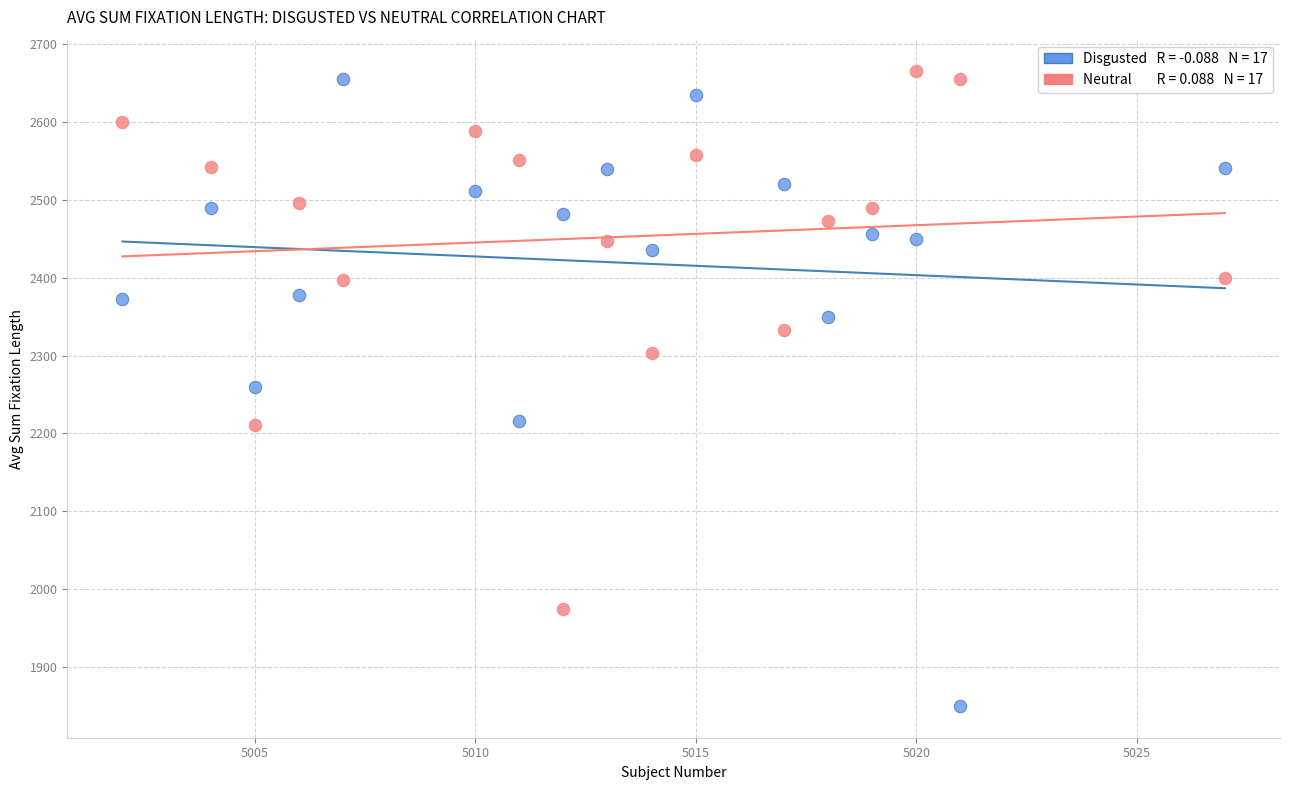

Across all data points, what is the range of Y values (max minus min)?

815.7